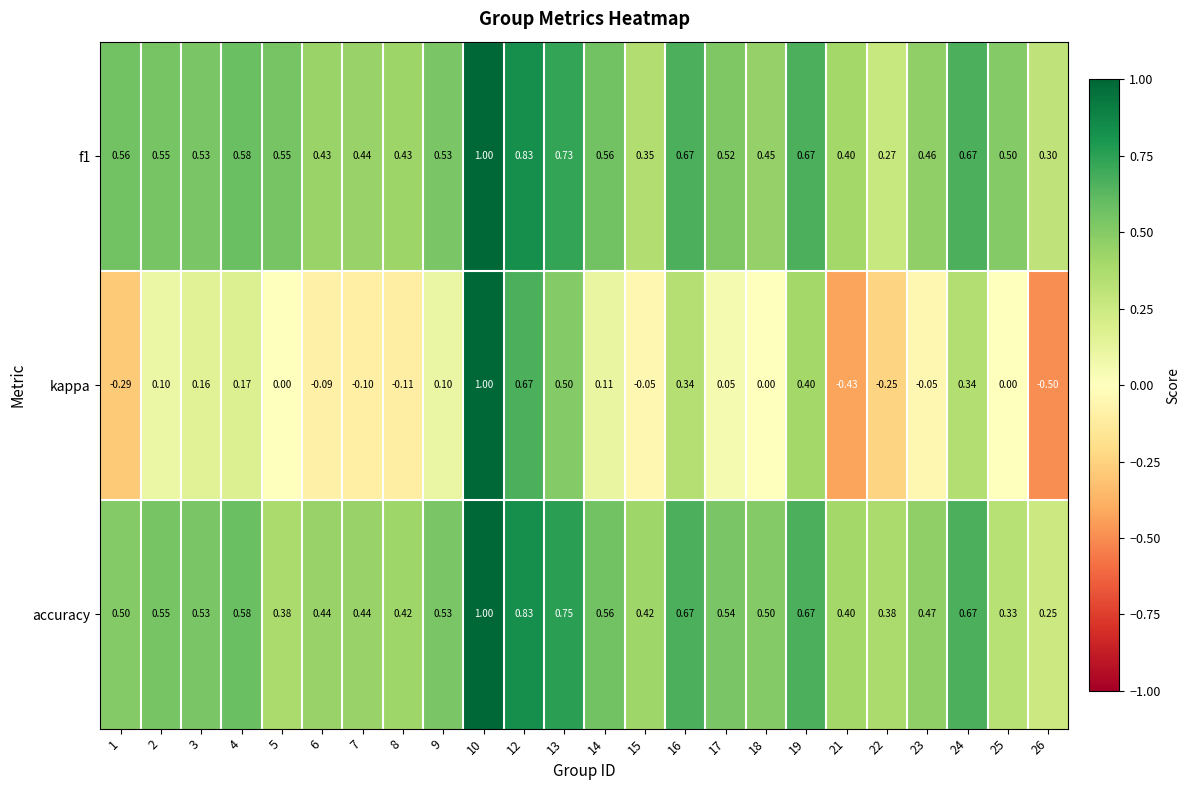

Which series has the widest spread of values?

kappa